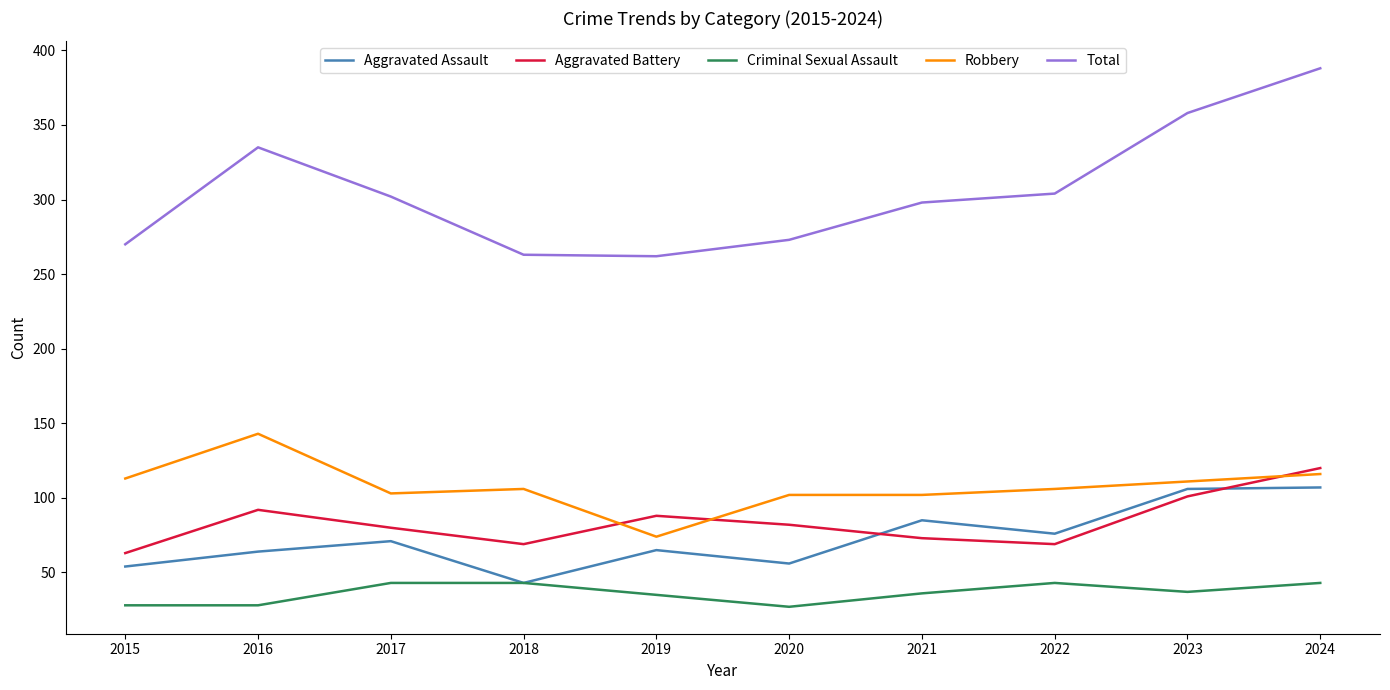

True or false: Robbery and Aggravated Assault intersect in this chart.

False